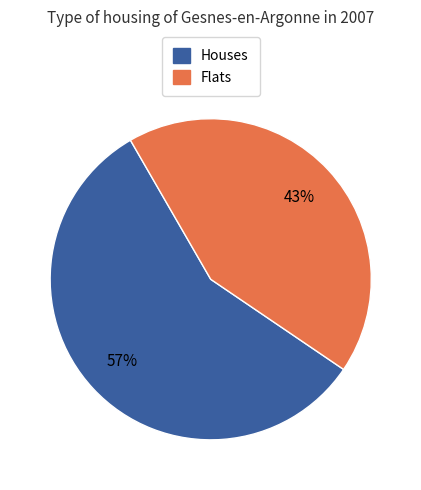

How many slices are in this pie chart?

2